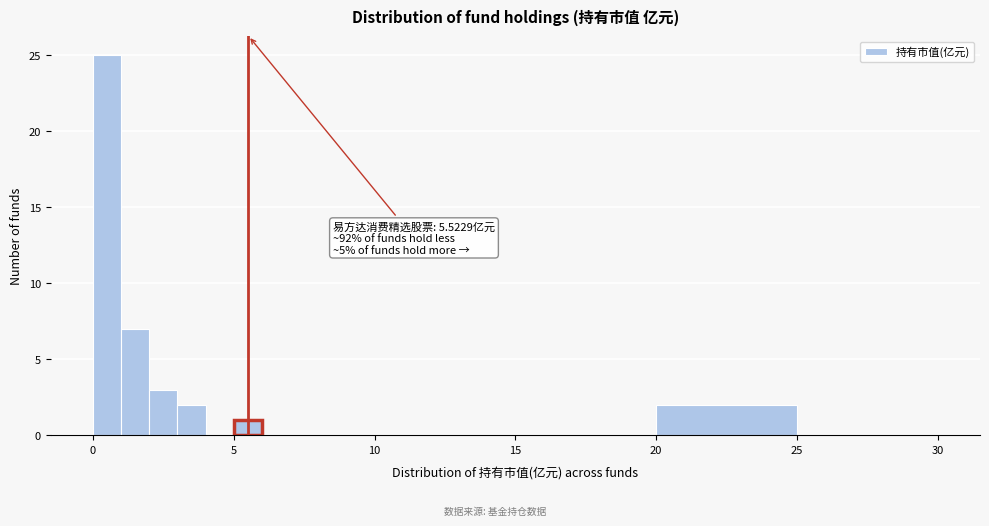

Around what value on the x-axis is the tallest bar? Give the approximate position of its centre, as read against the axis.

0.5